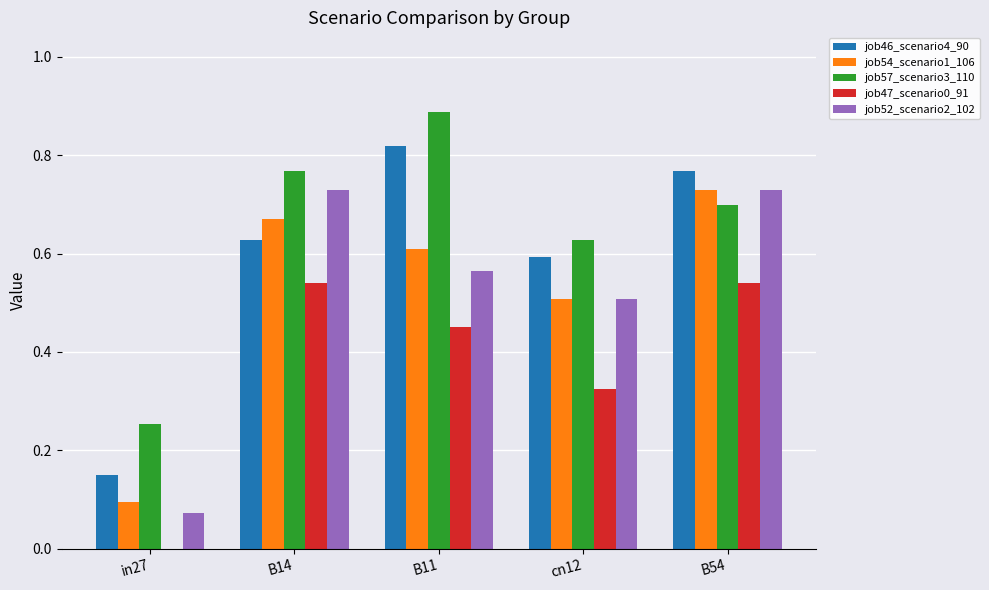

Count the job47_scenario0_91 values in the range 0 to 1.

5